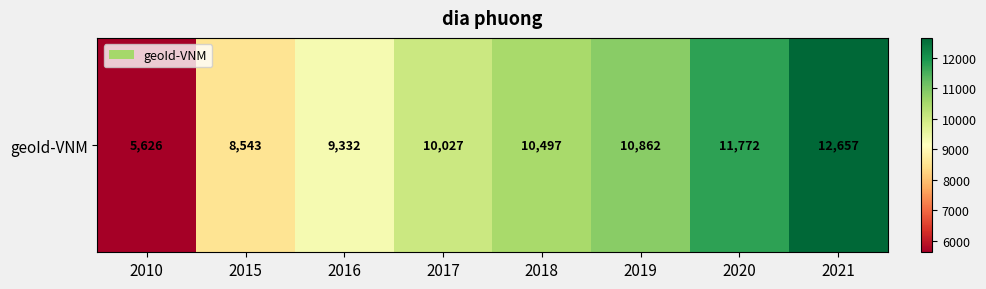

Reading right to left, transcribe all the data shown in this chart.

2021=12657	2020=11772	2019=10862	2018=10497	2017=10027	2016=9332	2015=8543	2010=5626